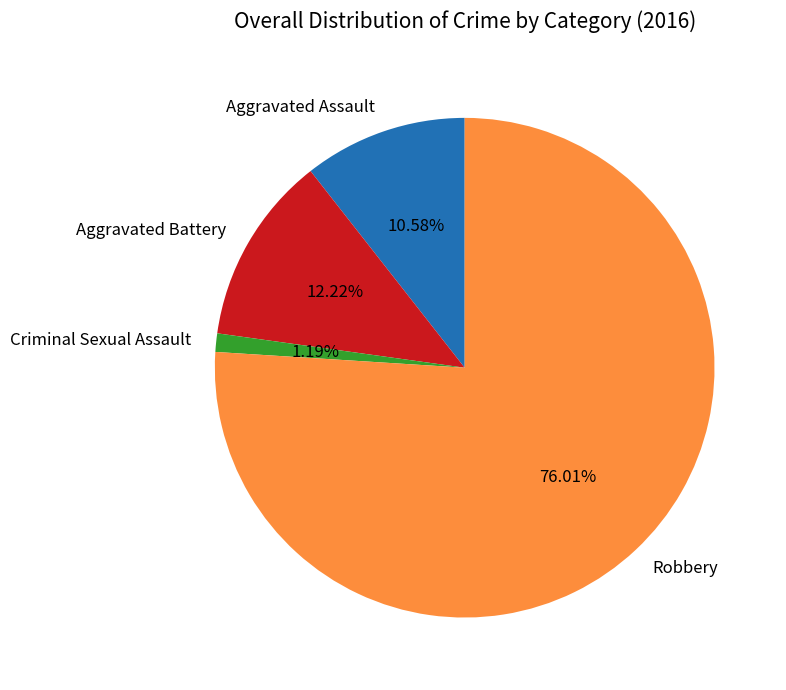

What is the total percentage of Aggravated Battery and Robbery?

88.2%